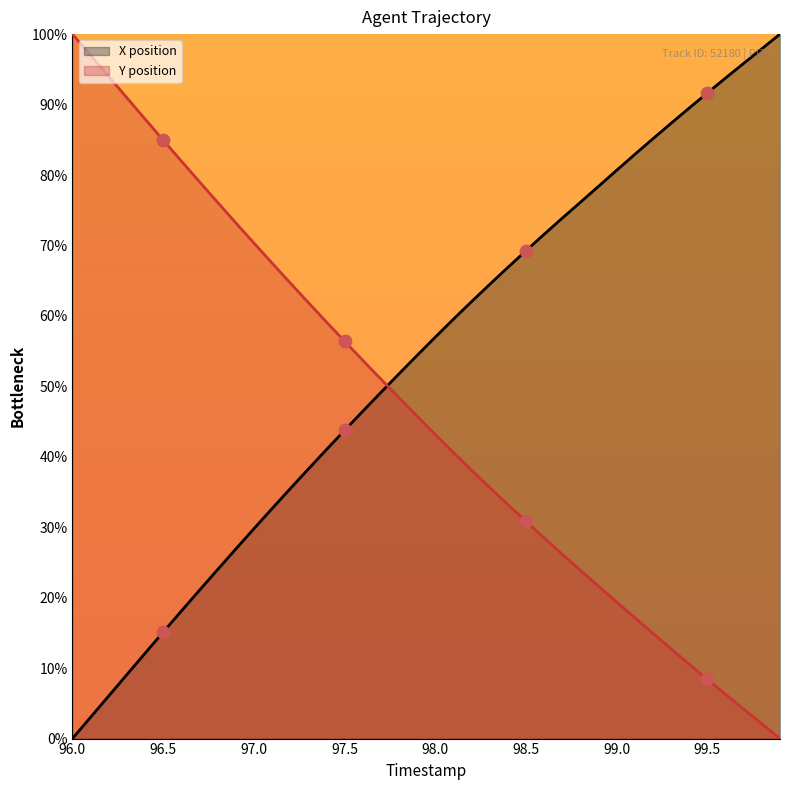

Which series reaches the maximum Y coordinate?

X